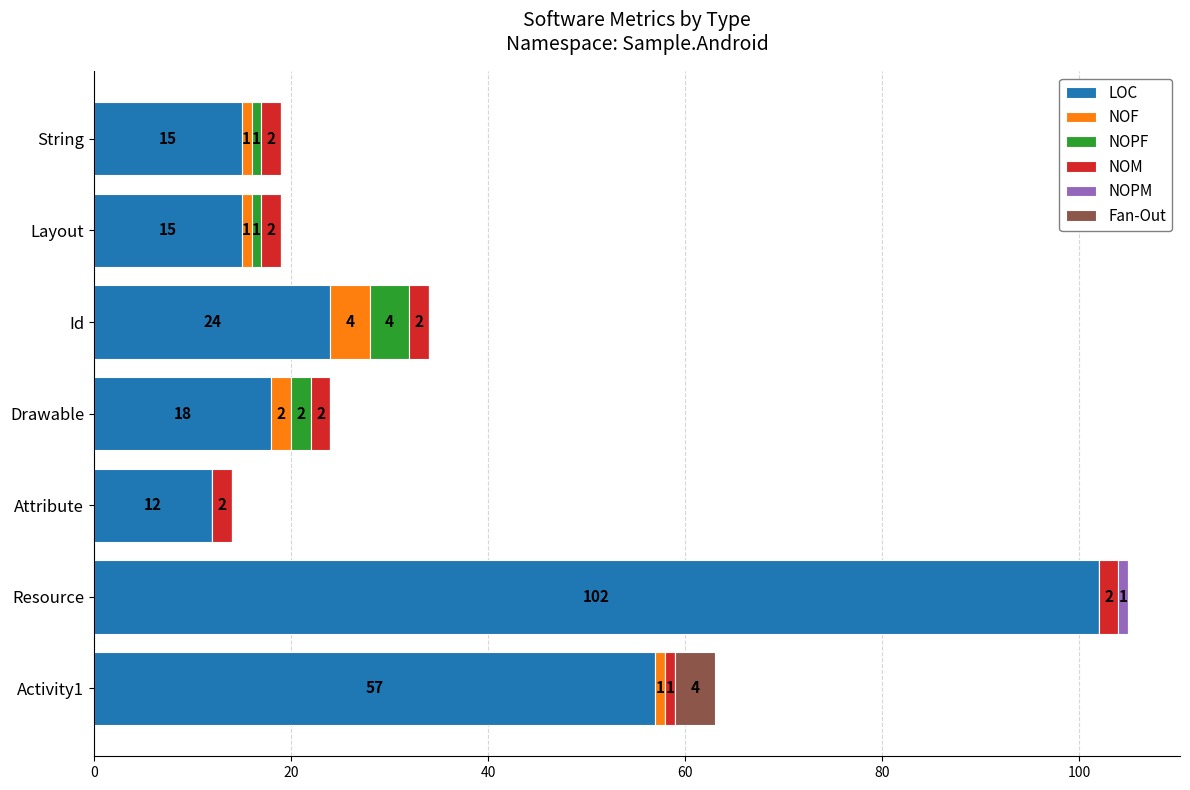

Where is LOC nearest to the value 57?

Activity1